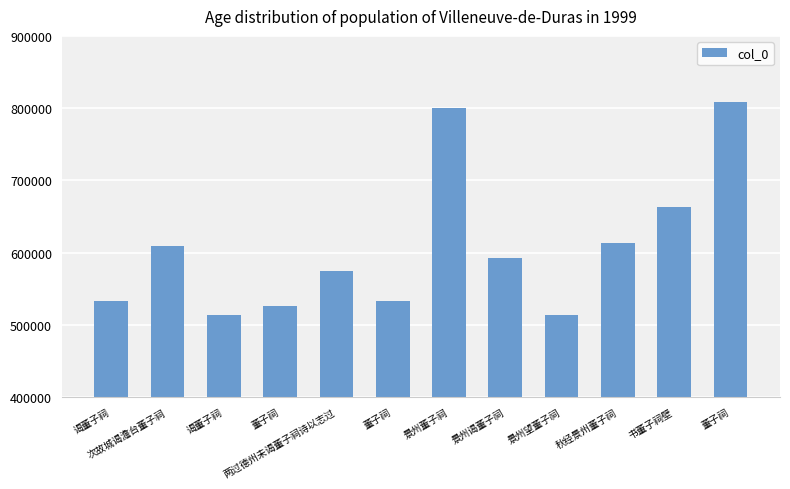

What is the label of the 1st bar from the right?

董子祠